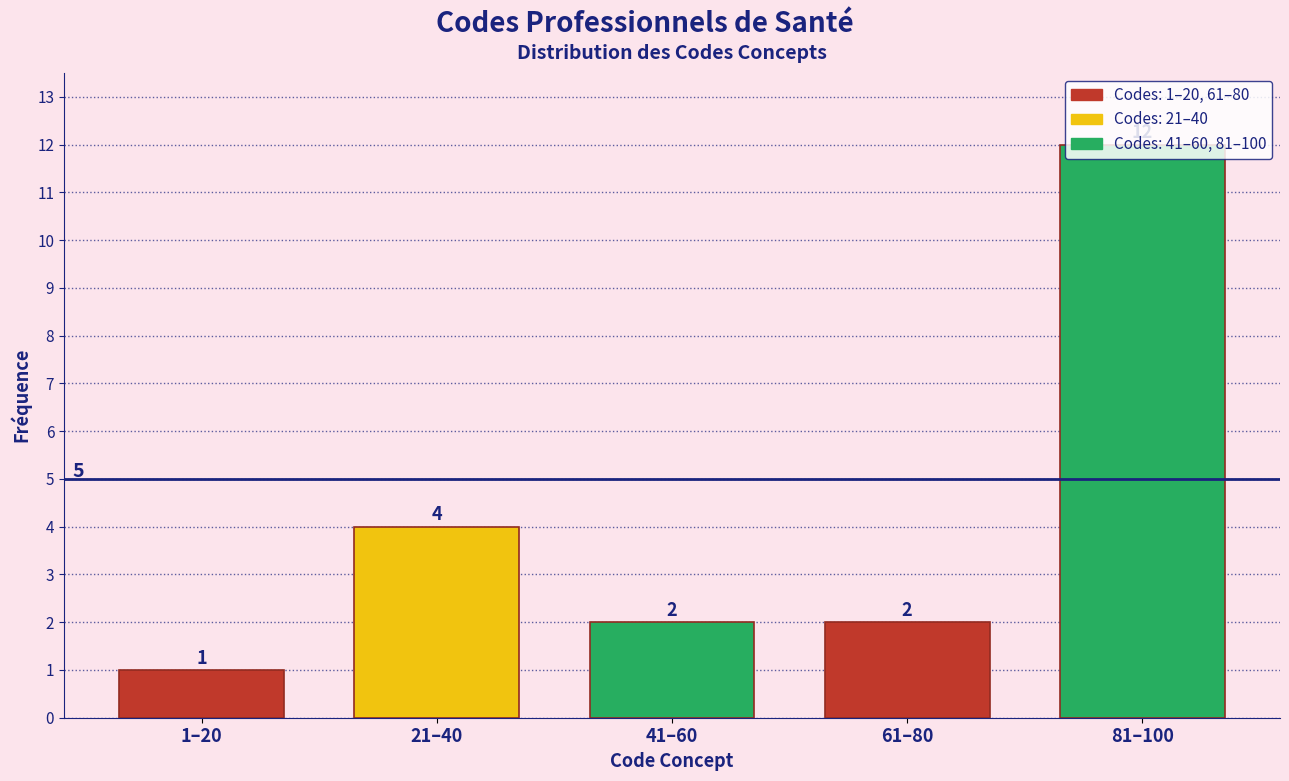

What is the change in value from 1–20 to 21–40?

+3